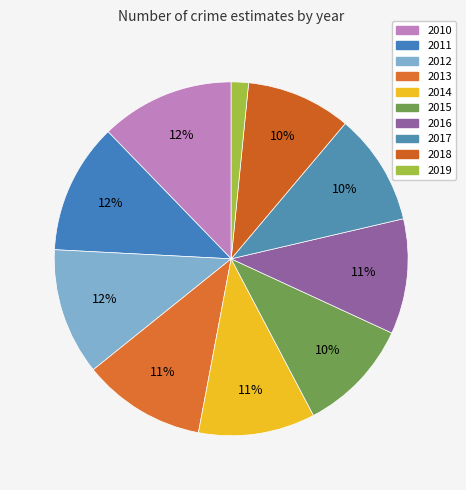

Which category has the smallest portion of the pie?

2019